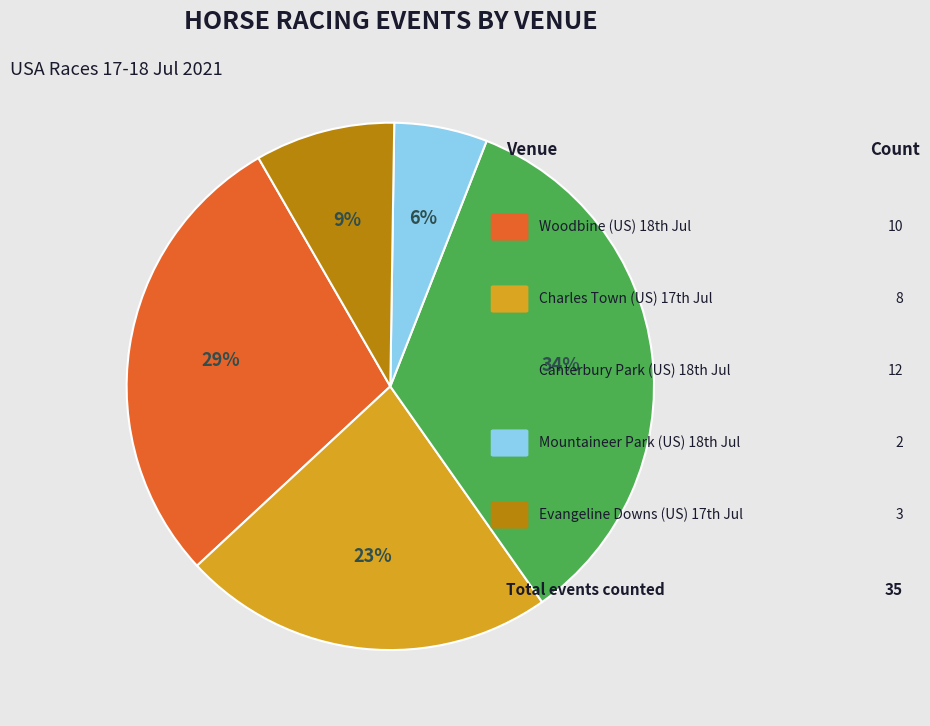

How many segments does this pie chart have?

5